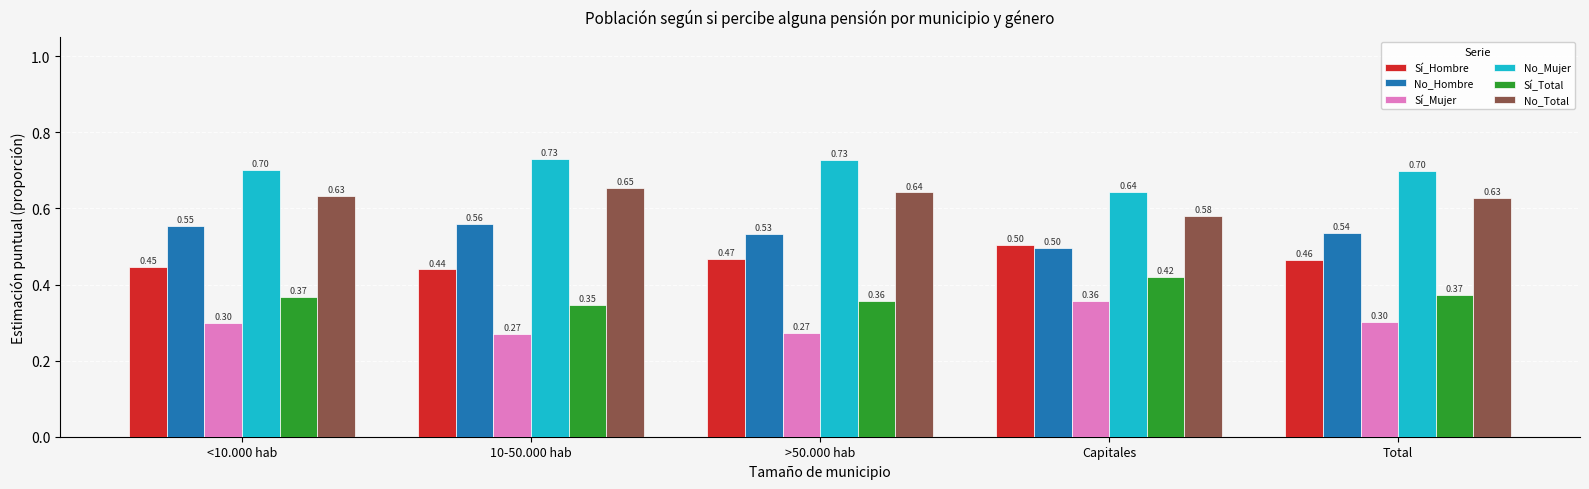

What is the spread (max minus min) of values at Capitales?

0.3